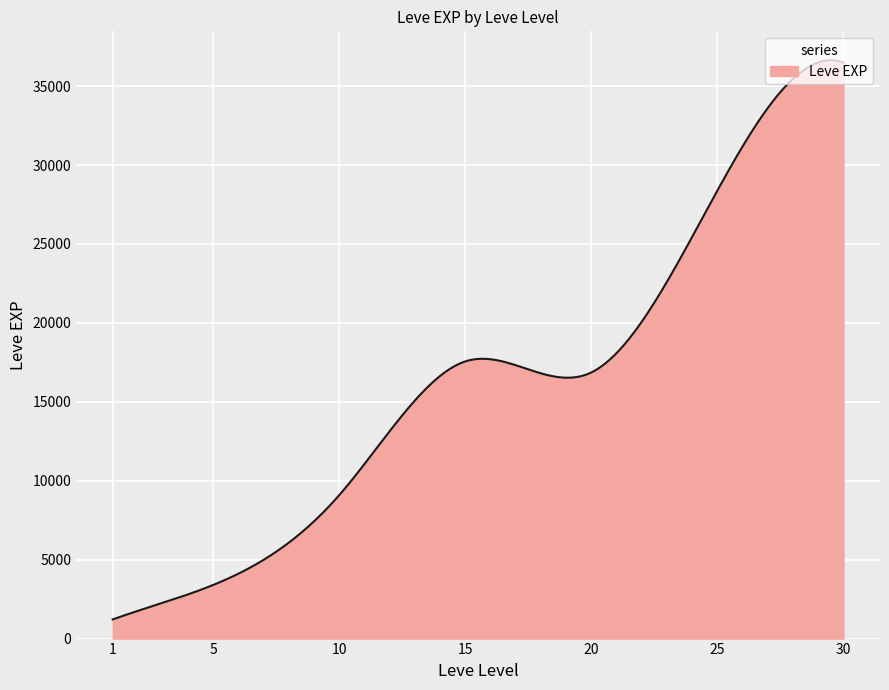

True or false: there are more than 0 points higher than both neighbors.

True